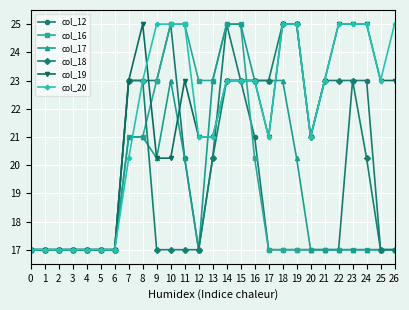

Between 21 and 26, which series saw the biggest shift?

col_18